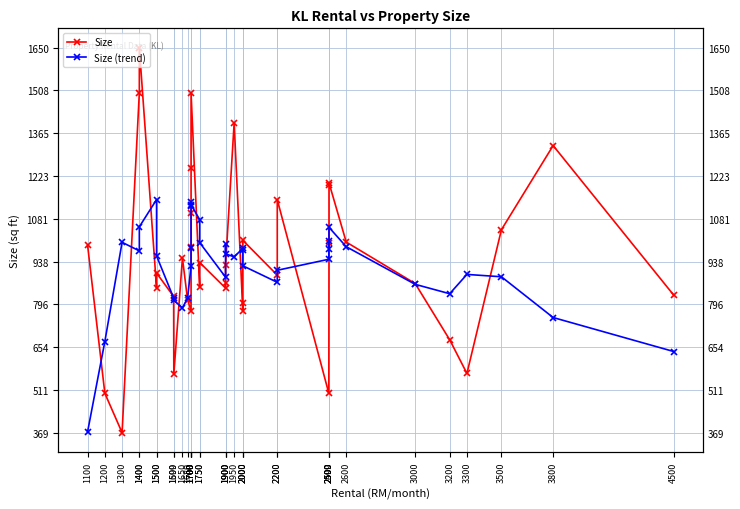

The value of Size (trend) at 1750 is 1001.2. True or false?

True